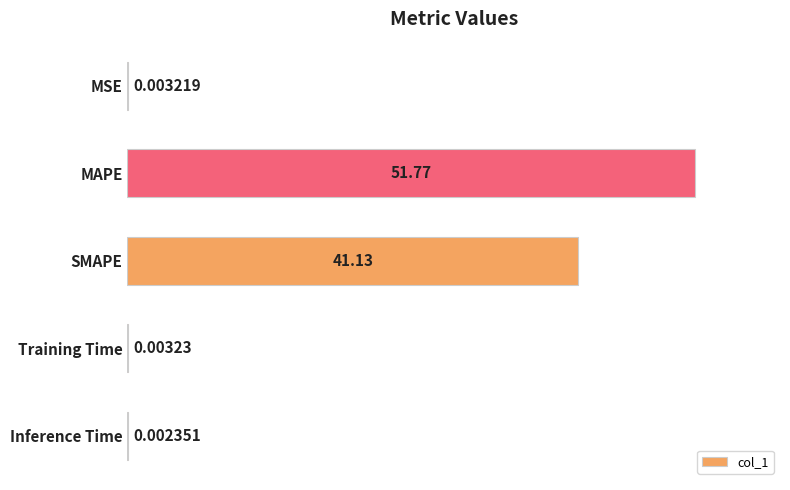

What is the change in value from SMAPE to Training Time?

-41.1